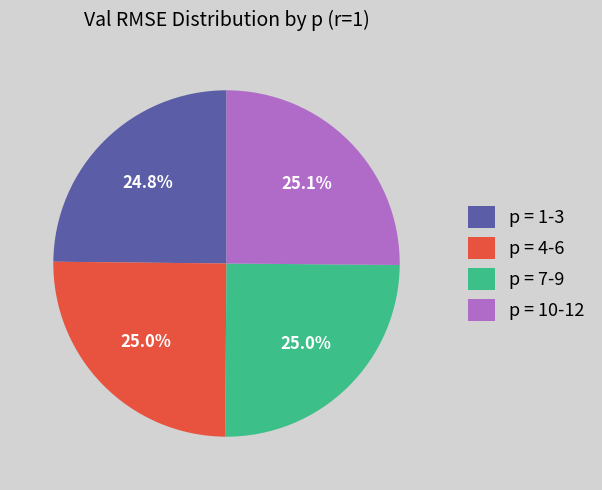

Approximately how many times larger is the value at p = 4-6 compared to p = 1-3?

1.0